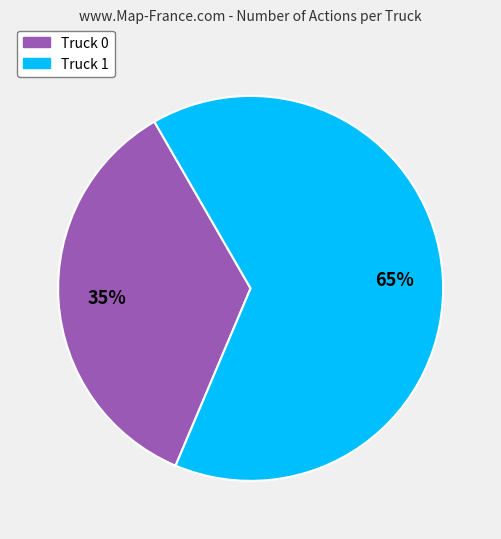

Count the number of slices in the pie.

2